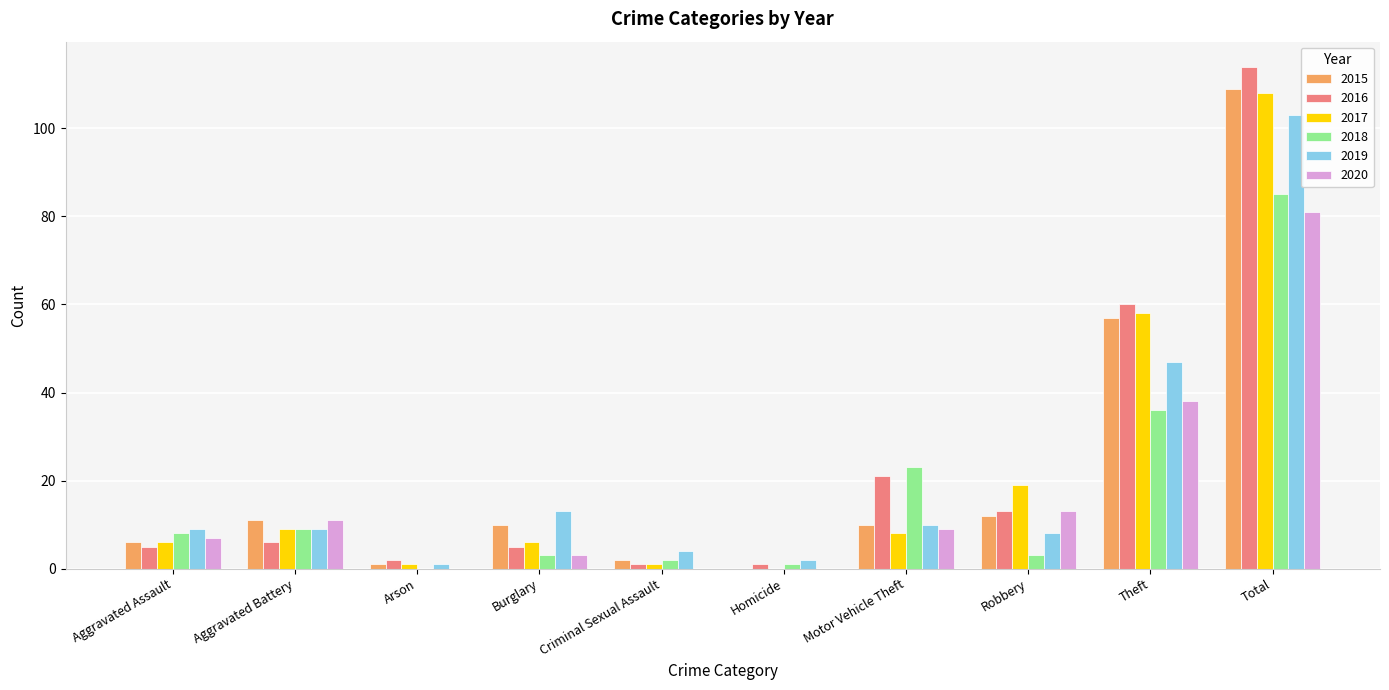

Is it true that 2019 equals 47 at Theft?

True